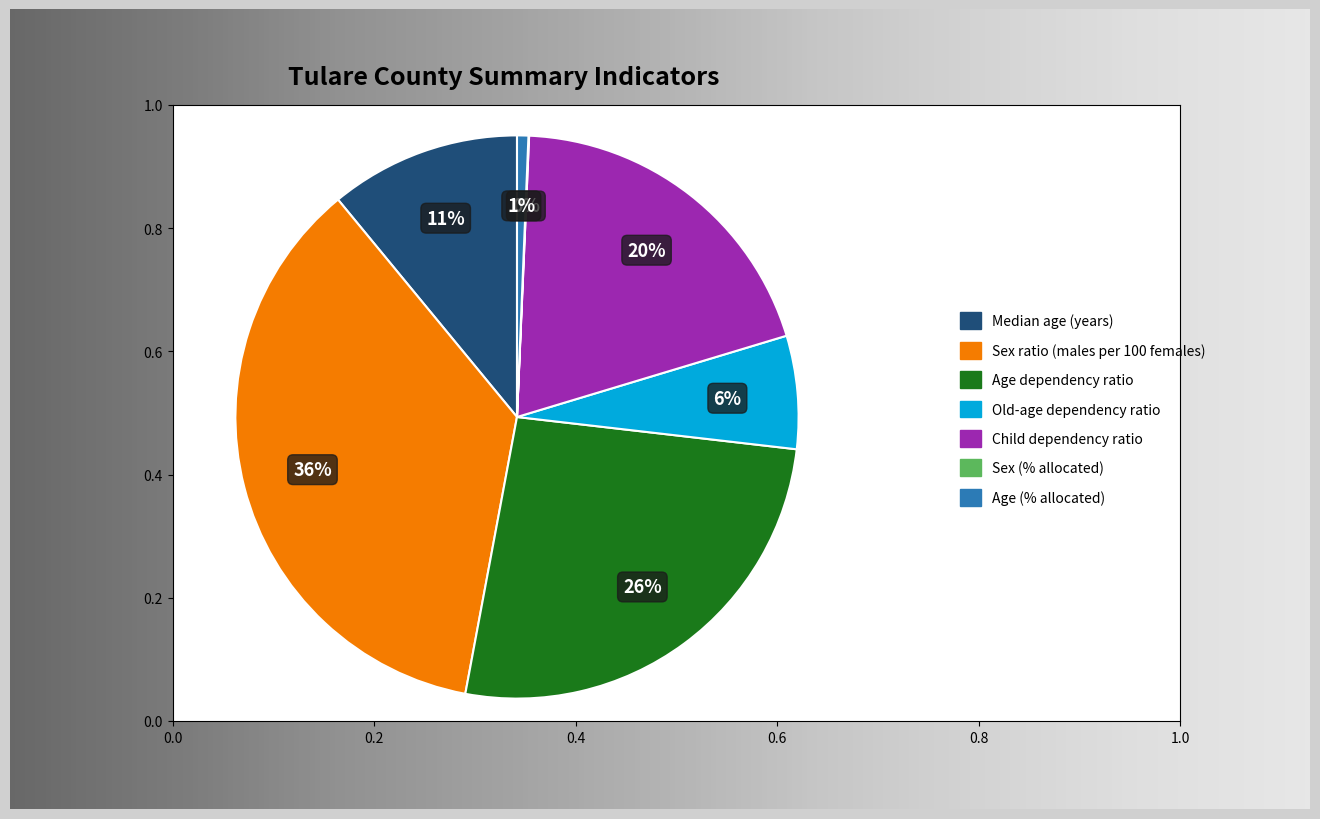

Is it true that Sex (% allocated) is 0% of the pie?

True